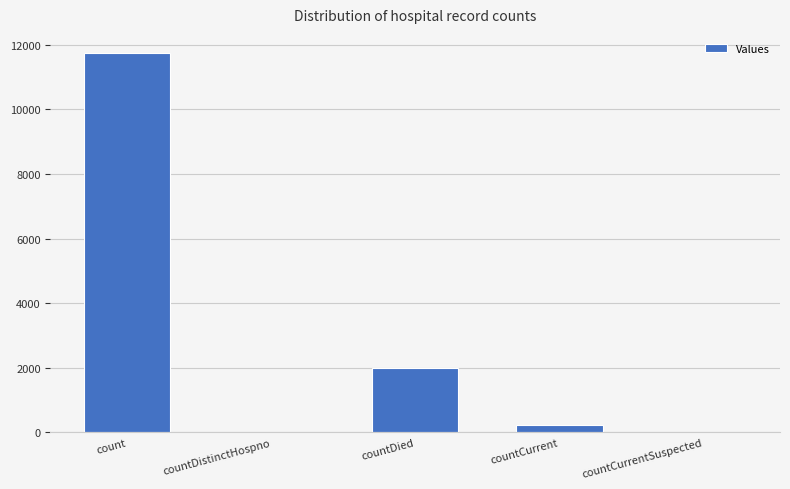

At which label does the data first exceed 223?

count